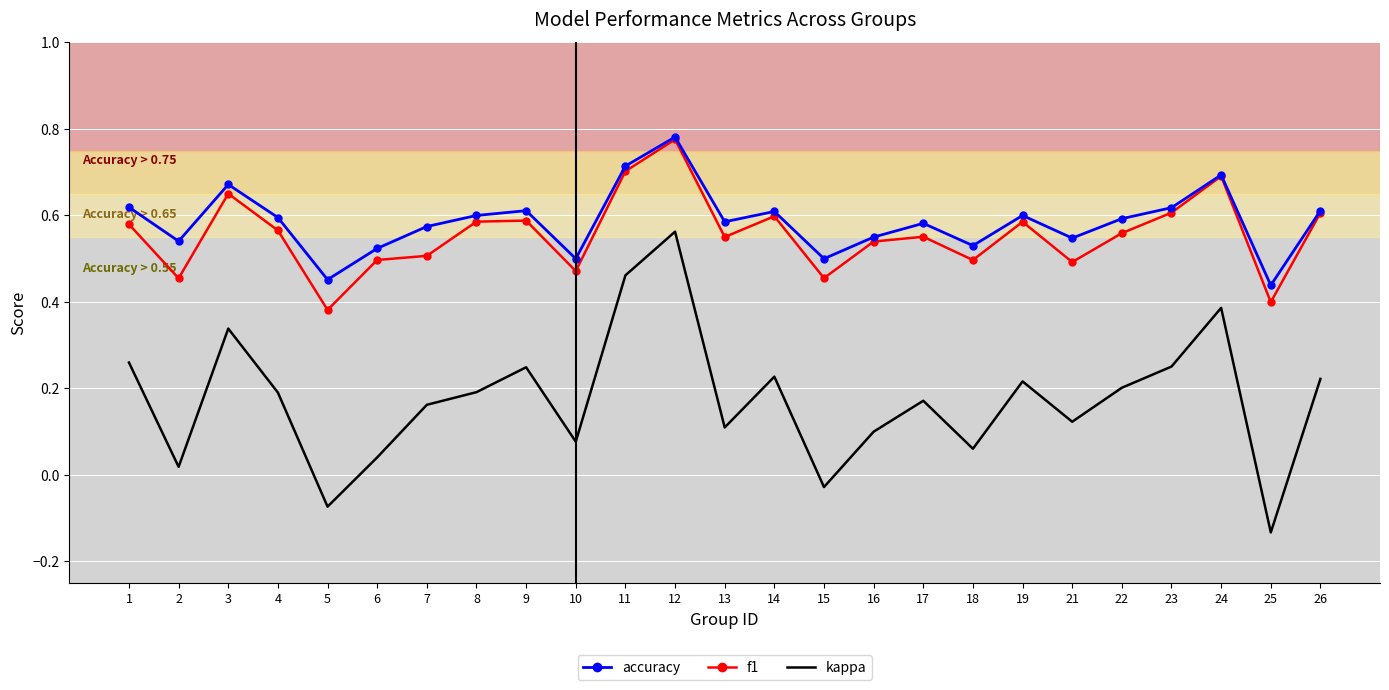

Is the value of kappa at 15 greater than the value of accuracy at 24?

No